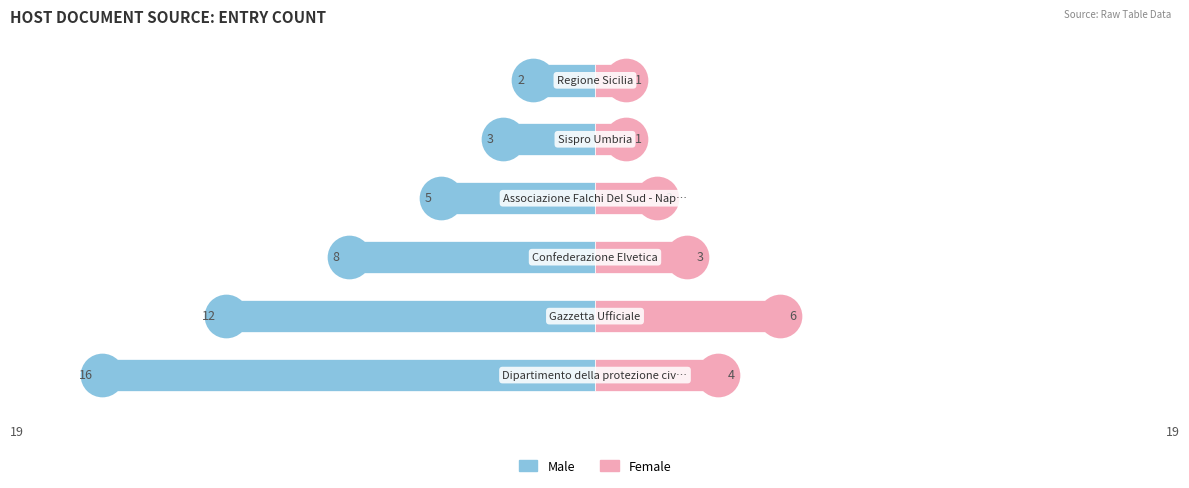

Which series has the widest spread of Y values?

Male